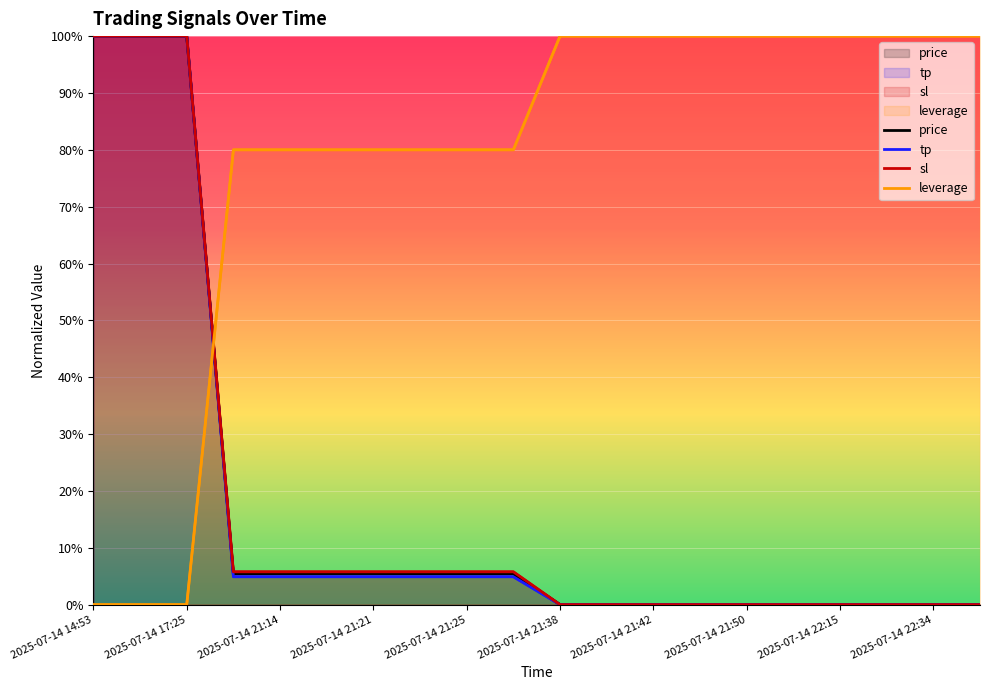

Which series changed the most between 2025-07-14 21:38 and 2025-07-14 21:50?

price